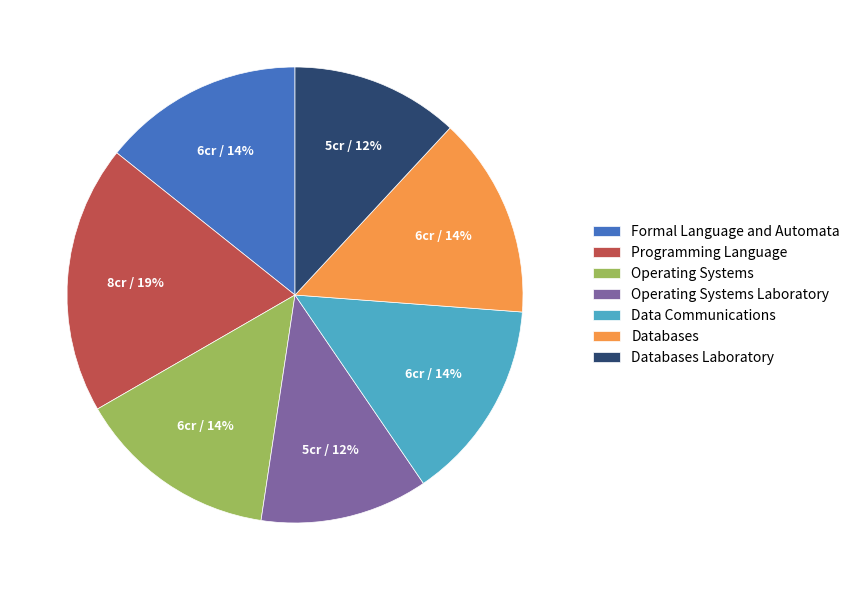

The Formal Language and Automata slice represents 14% of the pie. True or false?

True